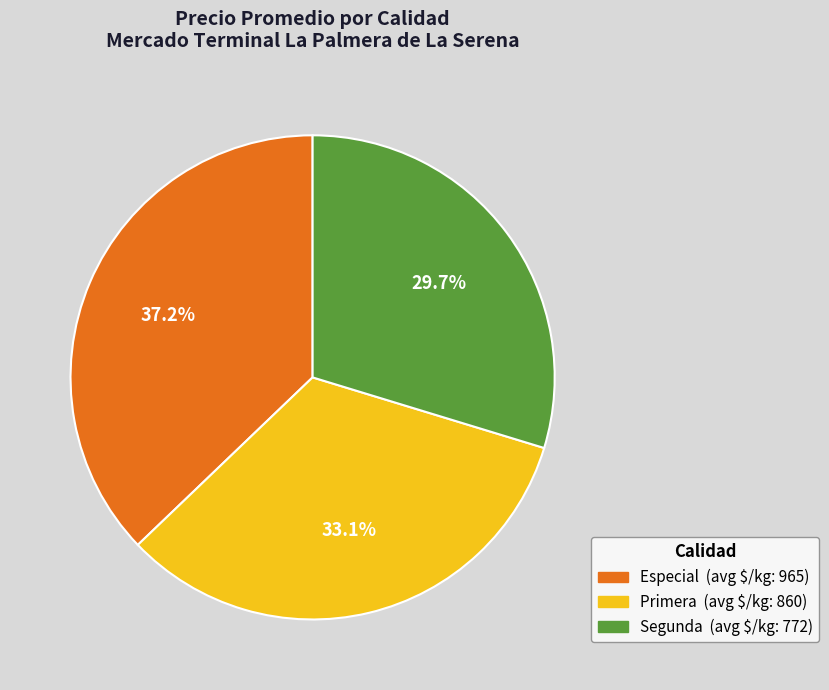

Rank the categories by value from lowest to highest.

Segunda, Primera, Especial